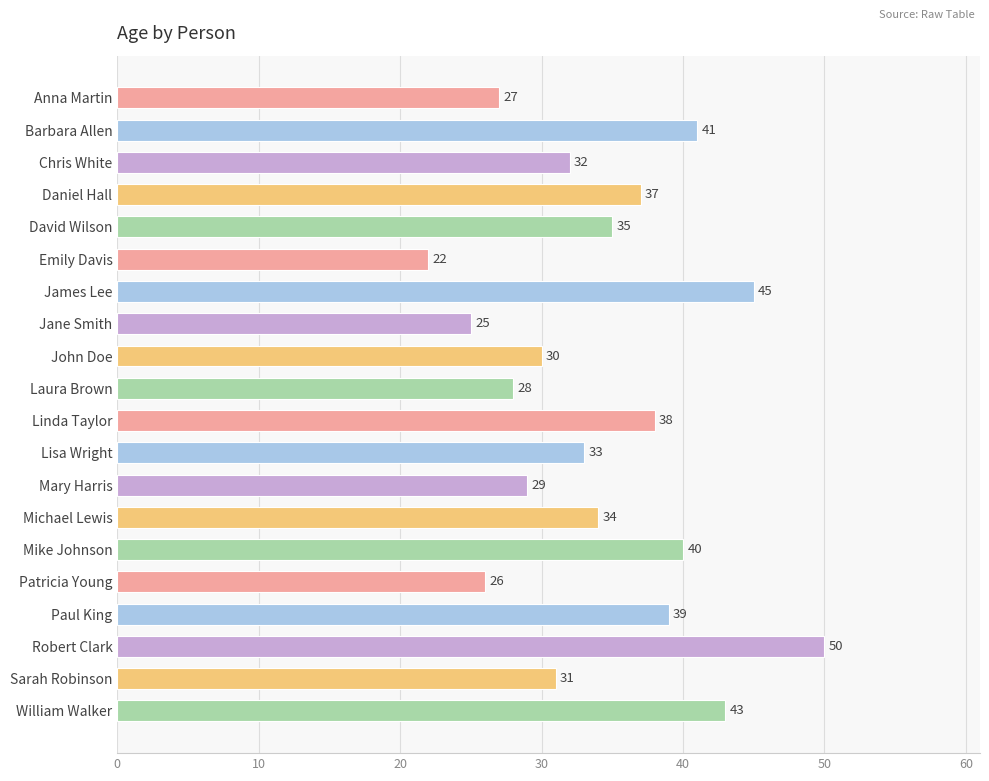

What is the difference between the maximum and minimum values?

28